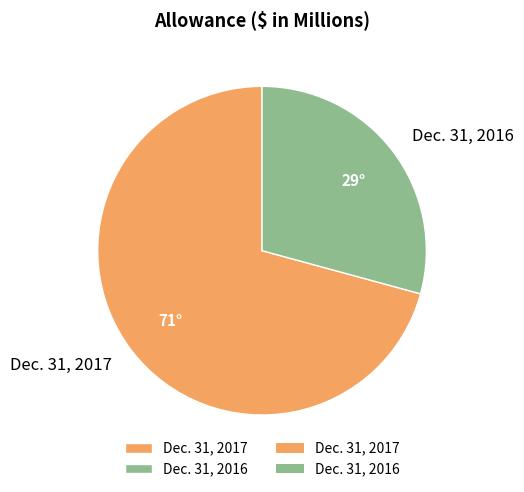

Is the sum of Dec. 31, 2017 and Dec. 31, 2016 greater than half?

Yes